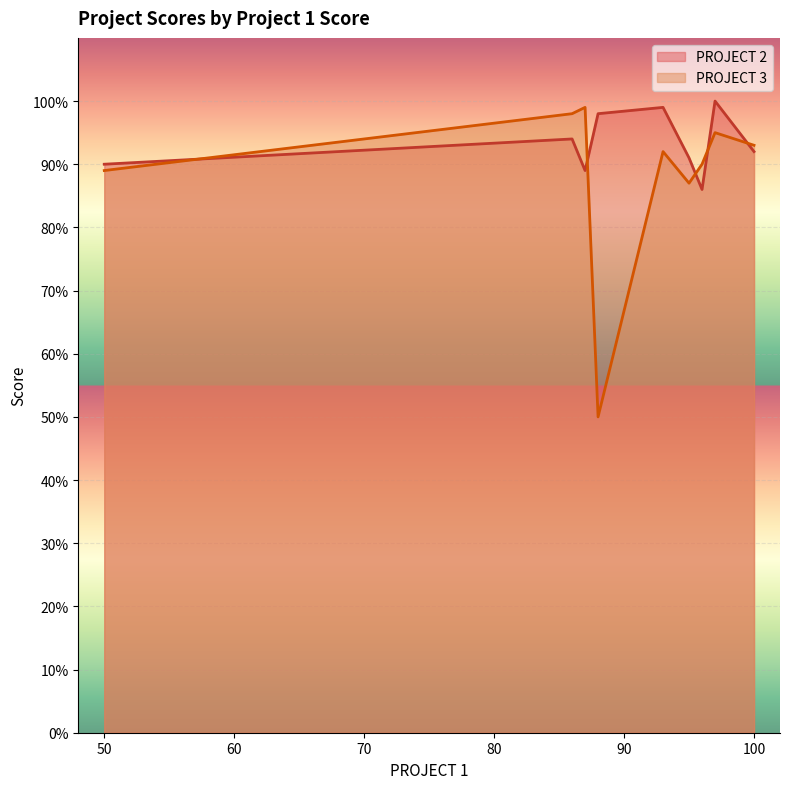

At how many categories does at least one series exceed 64?

9